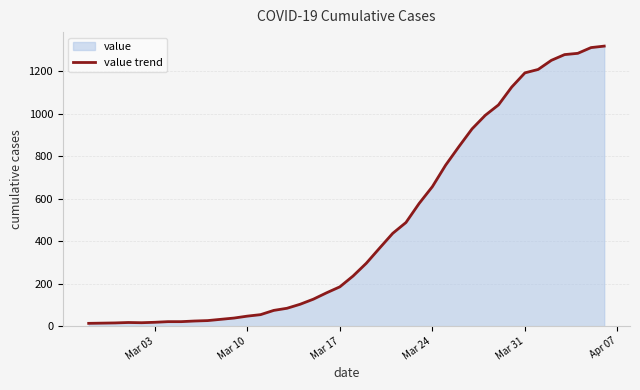

What is the difference between the maximum and minimum values?

1306